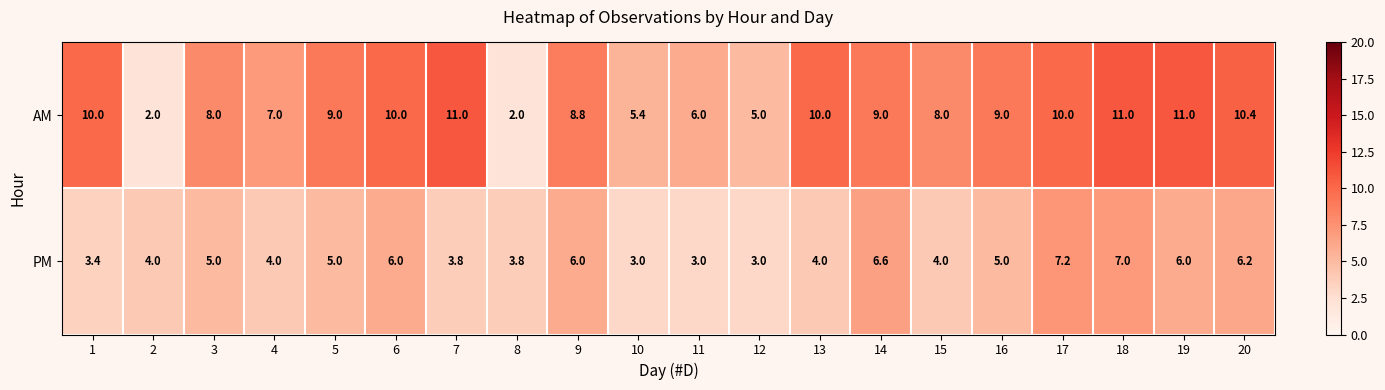

Rank the series by their average value, from highest to lowest.

AM, PM